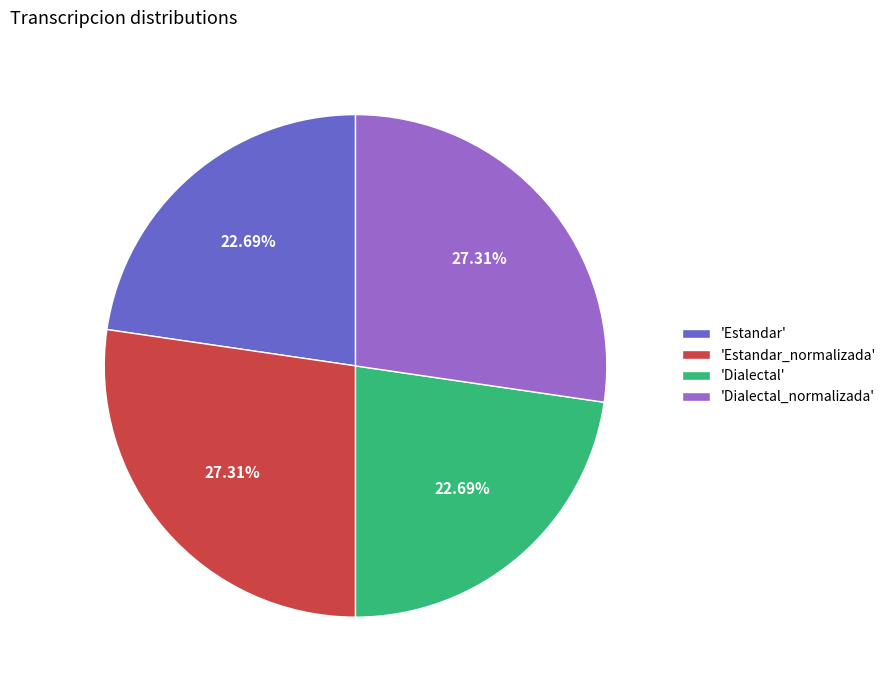

Between 'Estandar' and 'Estandar_normalizada', which is larger?

'Estandar_normalizada'